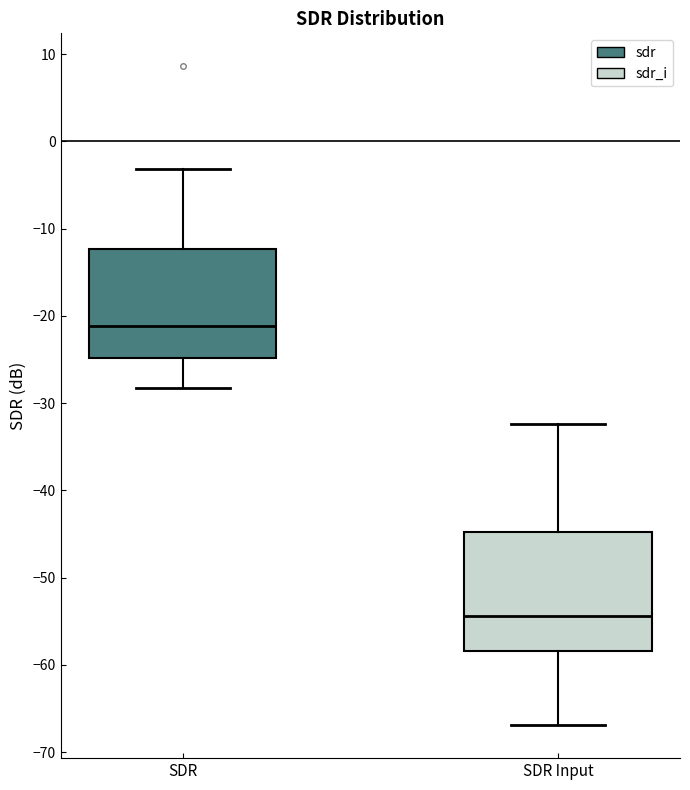

Where is the lower edge of the box for SDR on the y-axis? The values are not printed on the chart, so give them approximately, as read against the axis.

-25